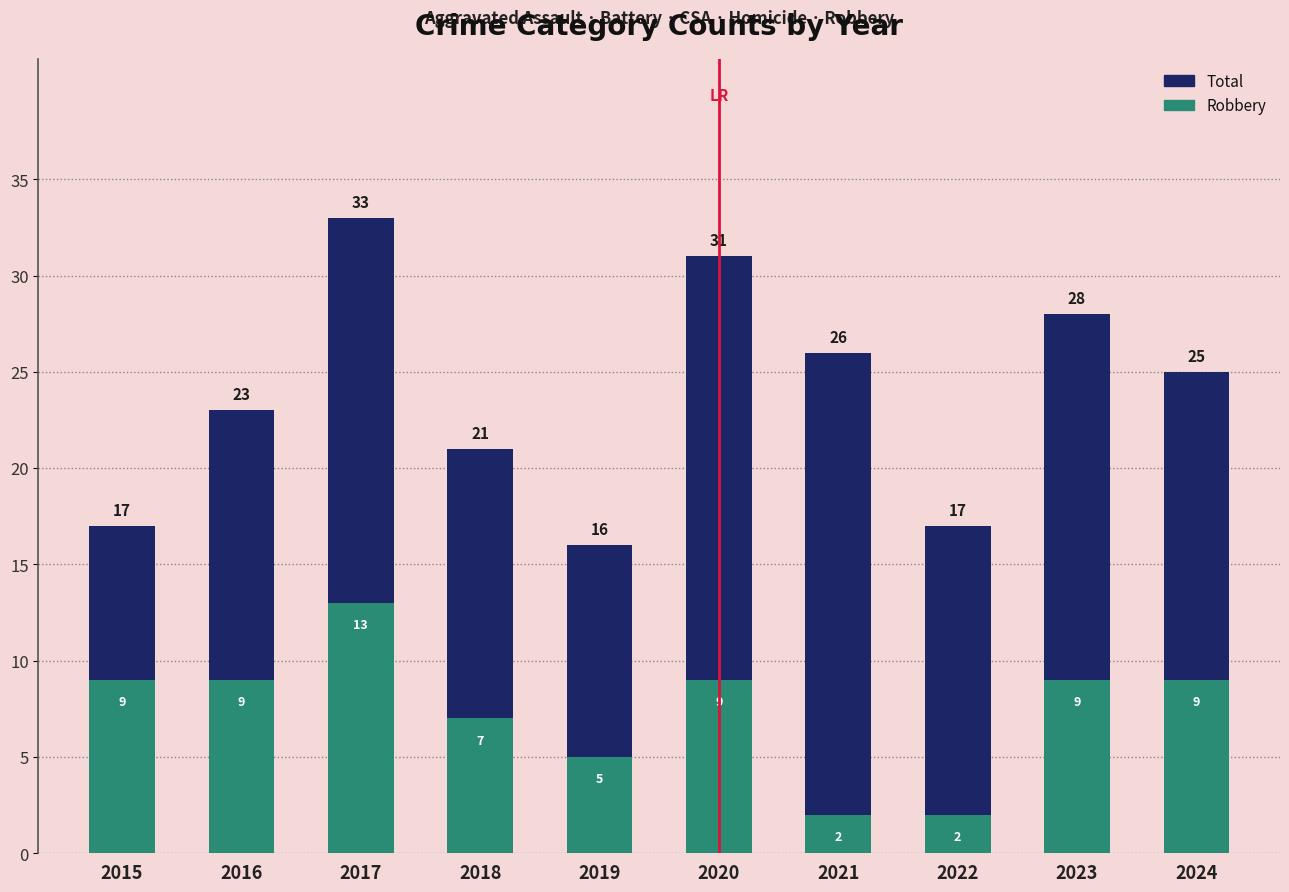

What is the difference between the maximum and second lowest values in the Total series?

16